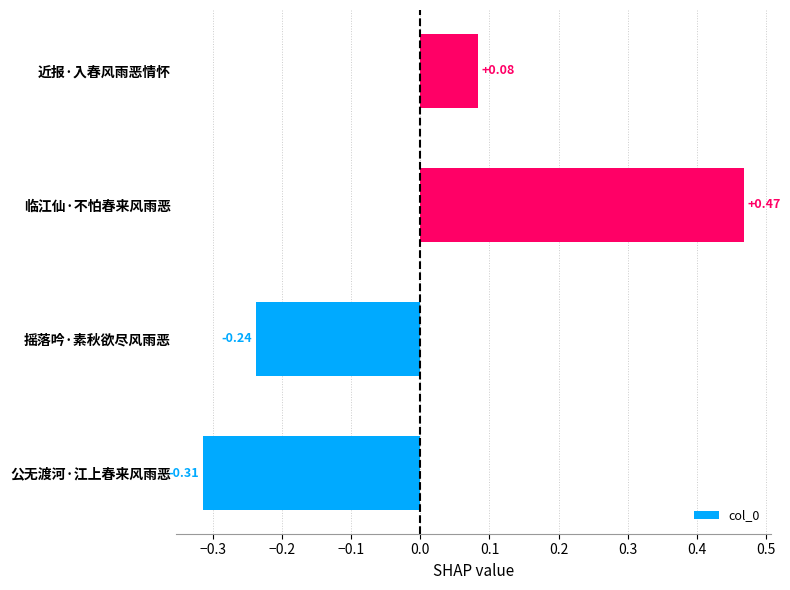

What is the change in value from 临江仙·不怕春来风雨恶 to 近报·入春风雨恶情怀?

-0.4